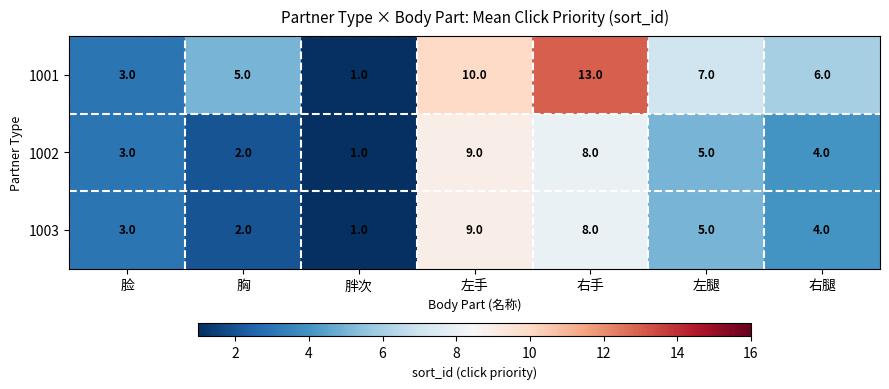

Between 左手 and 右手, which series saw the biggest shift?

1001